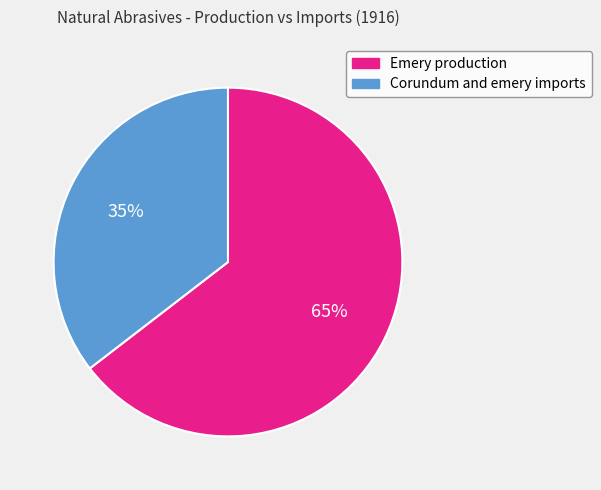

To the nearest percent, what percentage of the pie is Corundum and emery imports?

35%